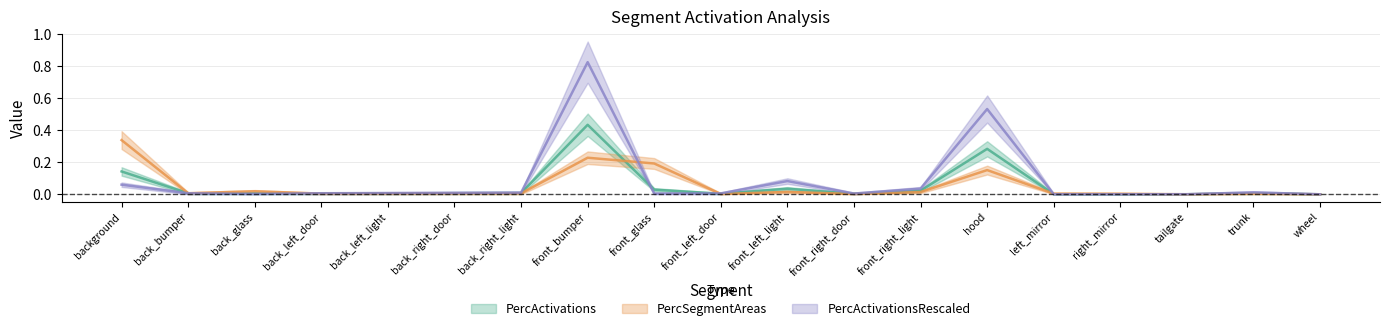

At front_left_door, list the series in order from largest to smallest.

PercActivationsRescaled, PercActivations, PercSegmentAreas